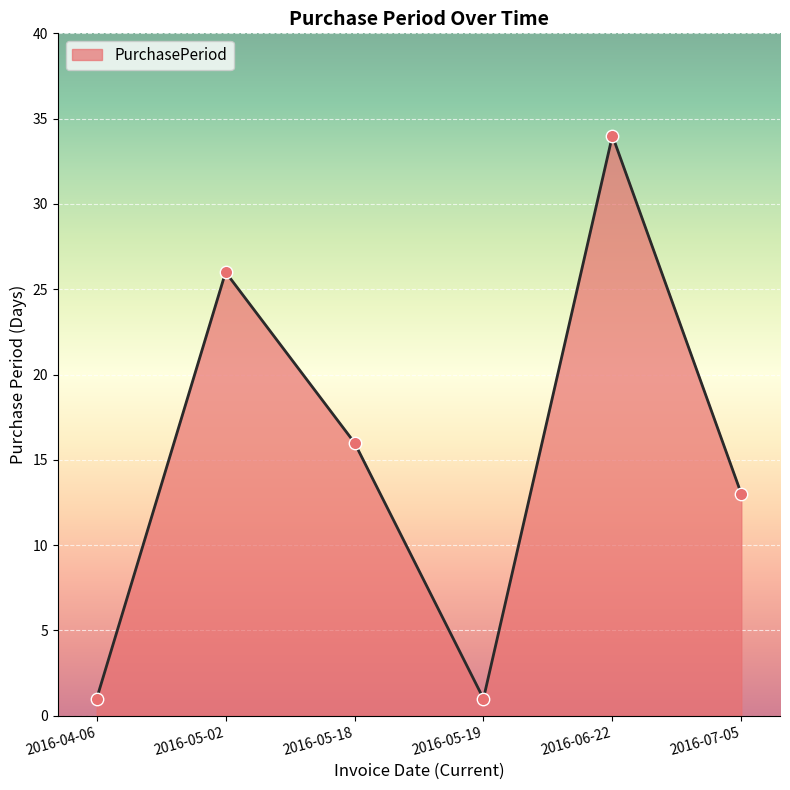

Which has a higher value, 2016-06-22 or 2016-07-05?

2016-06-22